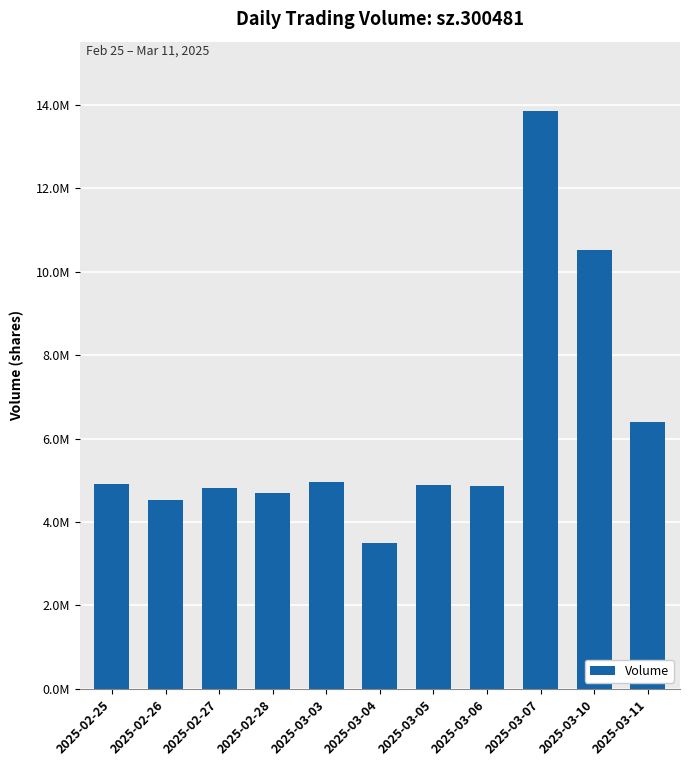

What is the sum of the values at 2025-03-10 and 2025-03-04?

14013446